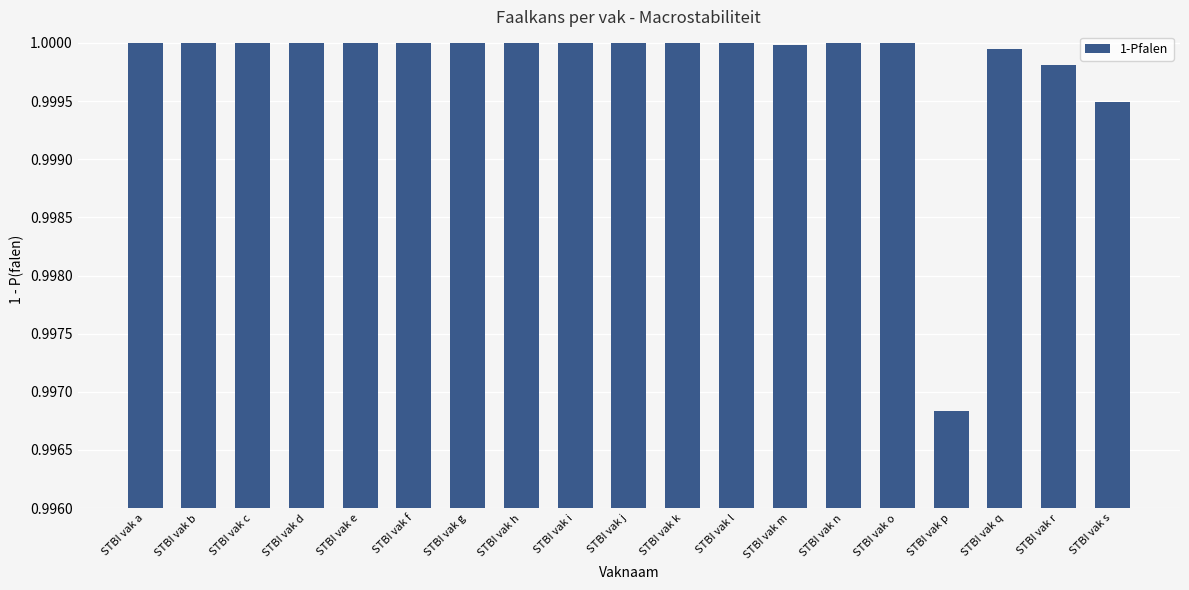

At which category does the chart reach its minimum across all series?

STBI vak p